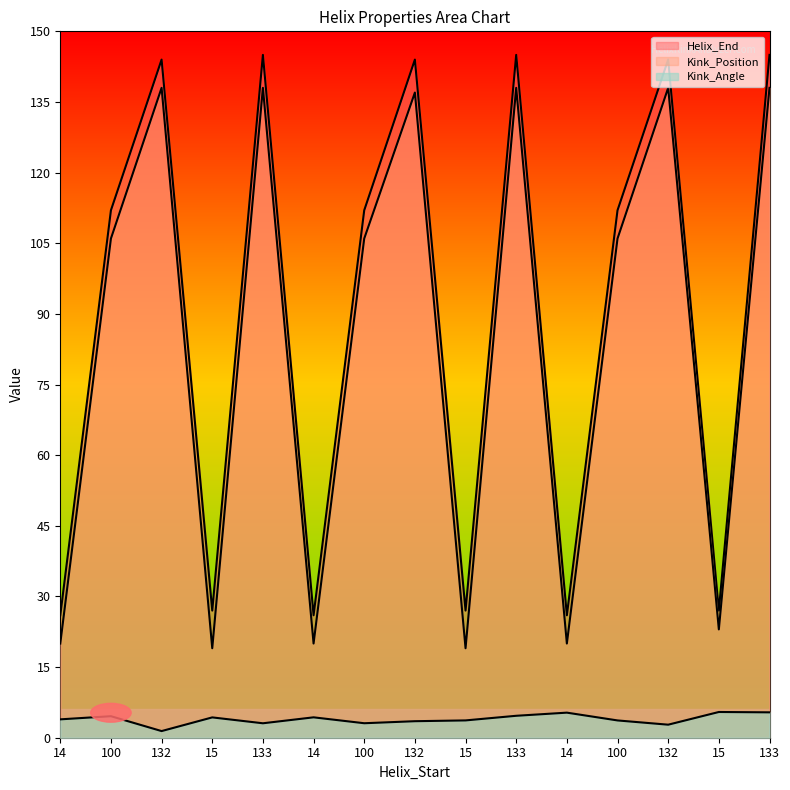

How many data points in Kink_Position are less than 106?

6